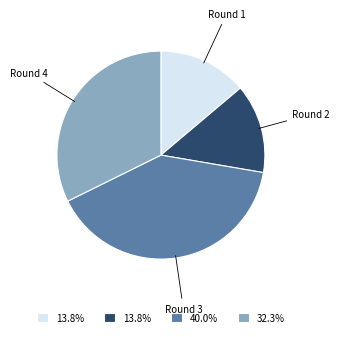

Is there any slice that represents more than half of the pie?

No